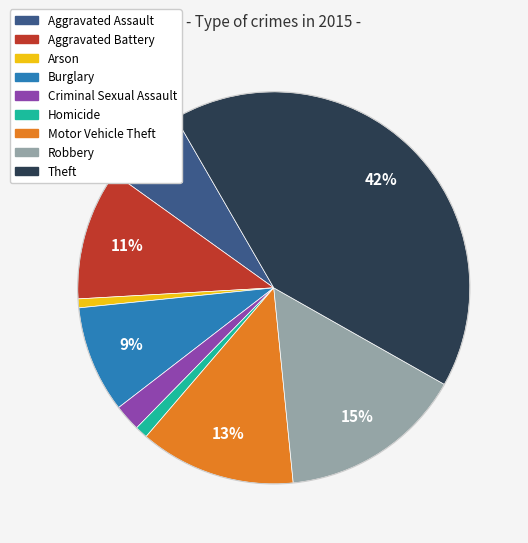

How many slices are in this pie chart?

9